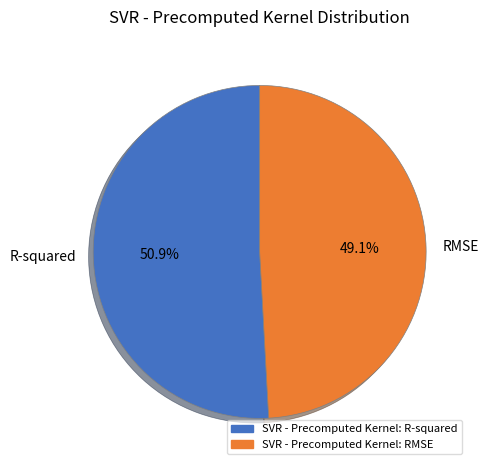

What is the majority slice?

R-squared